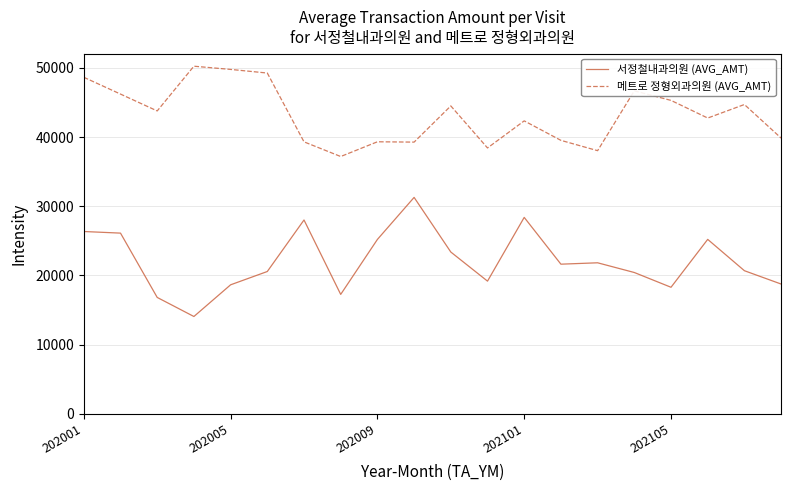

Which series has the largest total across all categories?

메트로 정형외과의원 (AVG_AMT)